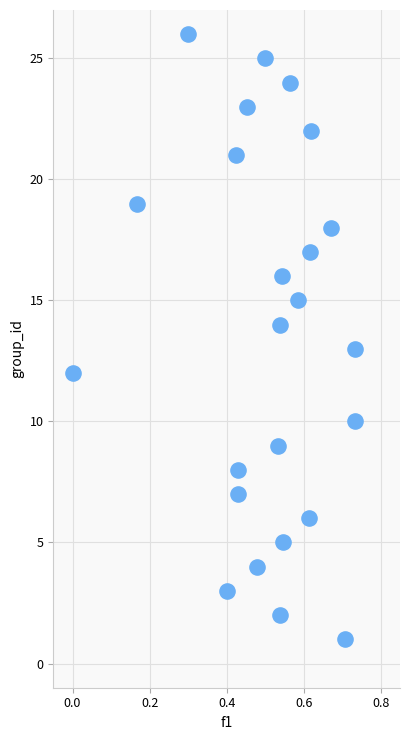

What is the range of Y values (max minus min)?

25